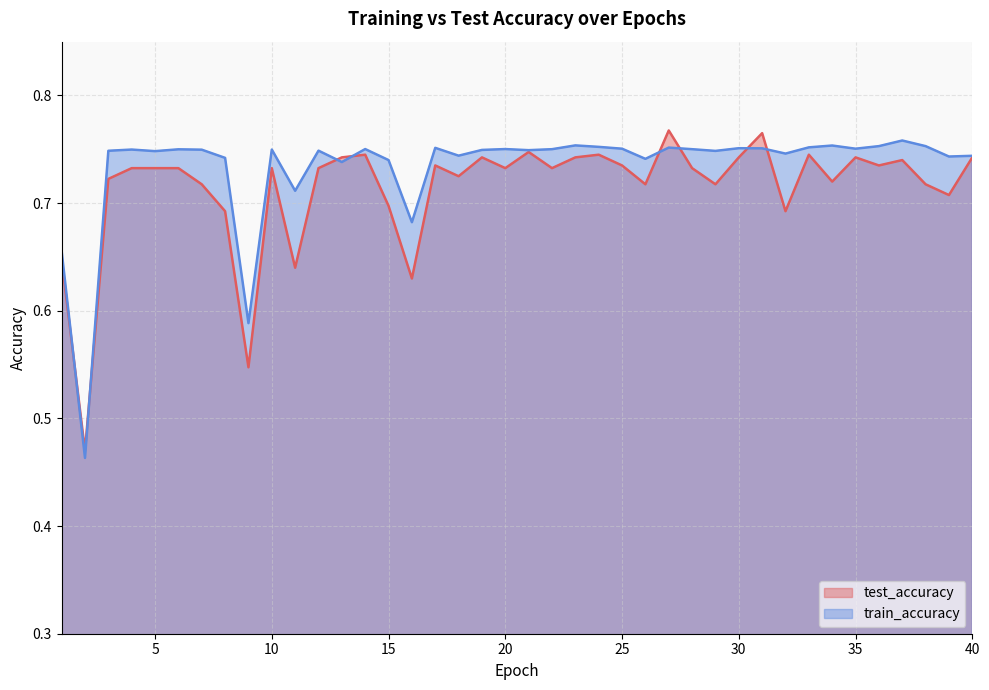

Where is the first local maximum for test_accuracy?

10